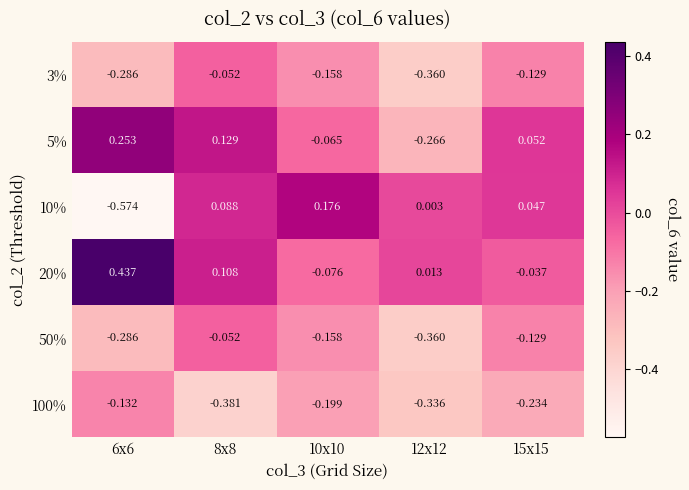

Count the number of data series in this chart.

6